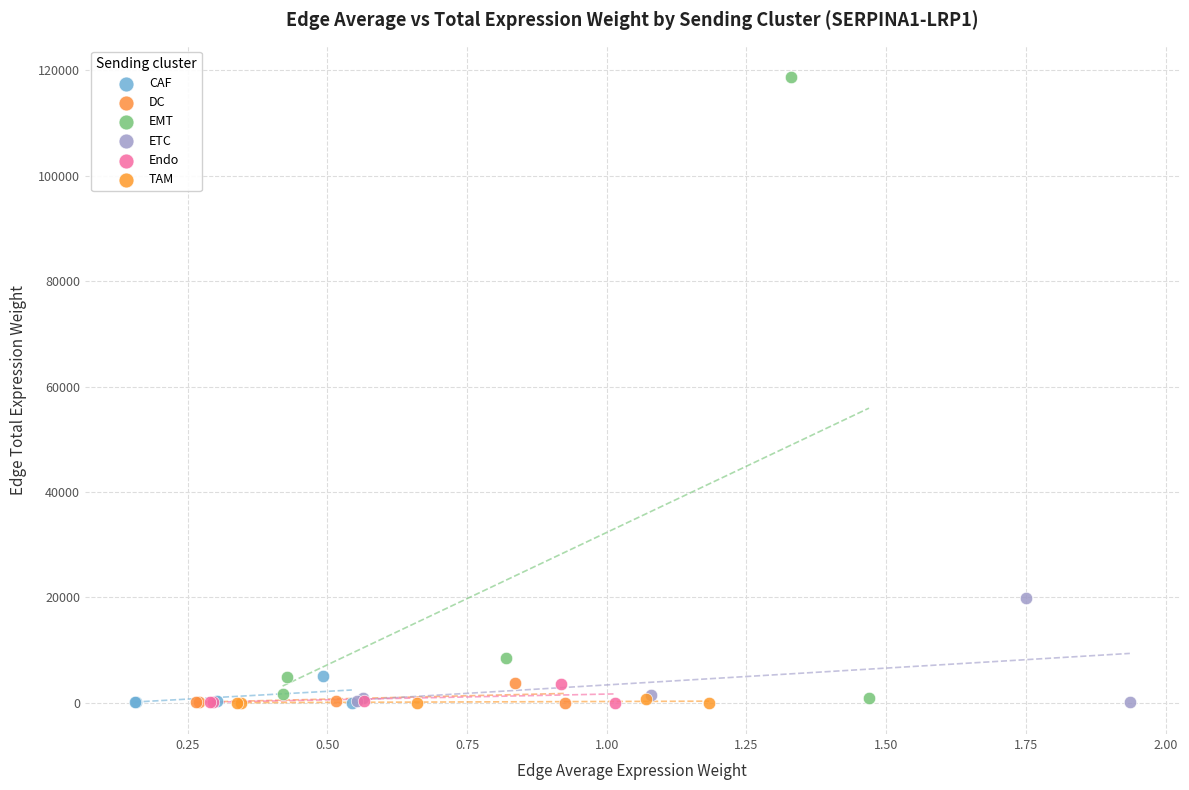

What are all the series names shown in the legend?

CAF, DC, EMT, ETC, Endo, TAM